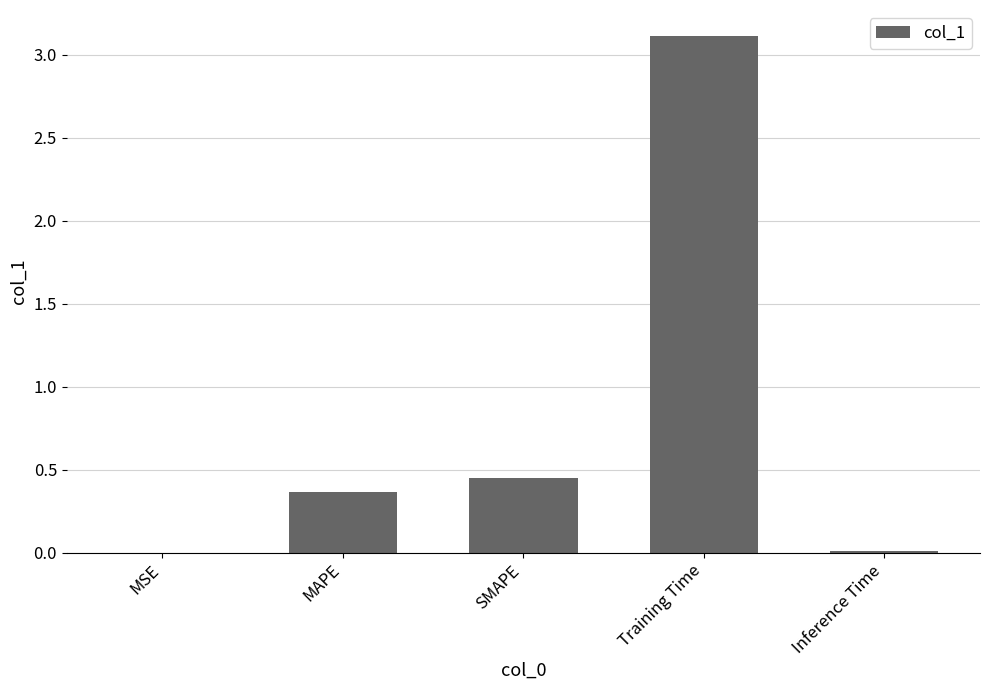

The chart shows a value of 0.5 at MAPE. True or false?

False